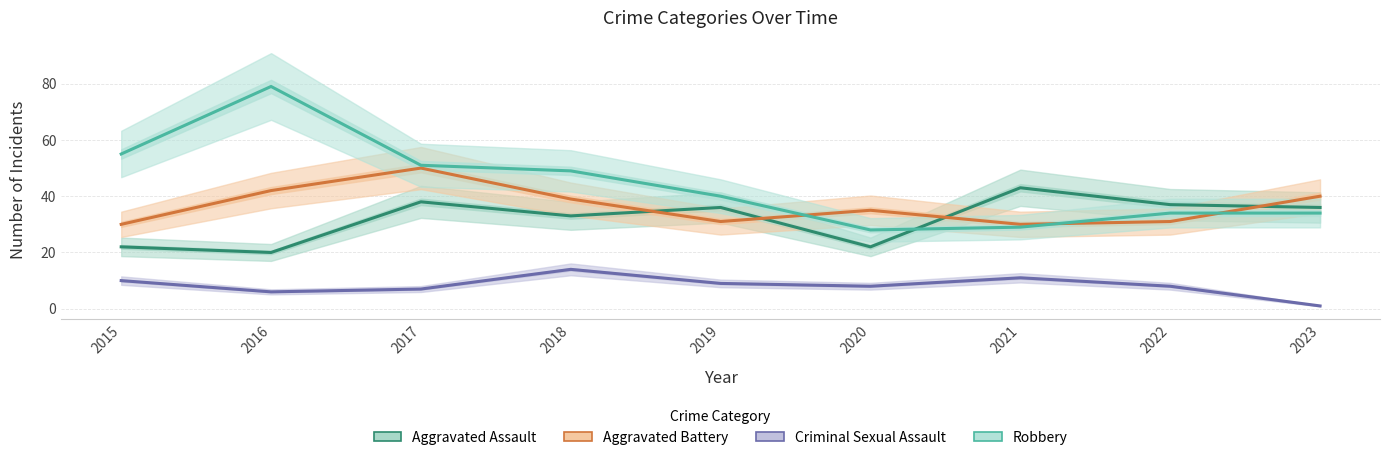

Which category has the highest value across all series?

2016